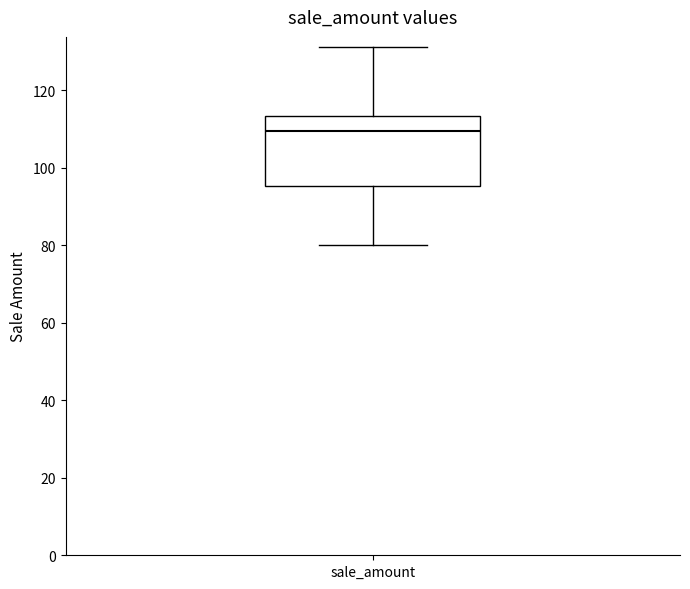

Read this box plot against the y-axis: the position of the median line, the range covered by the box, and the ends of both whiskers. The values are not printed on the chart, so give them approximately, as read against the axis.

median 110, box 96 to 114, whiskers 80 to 132